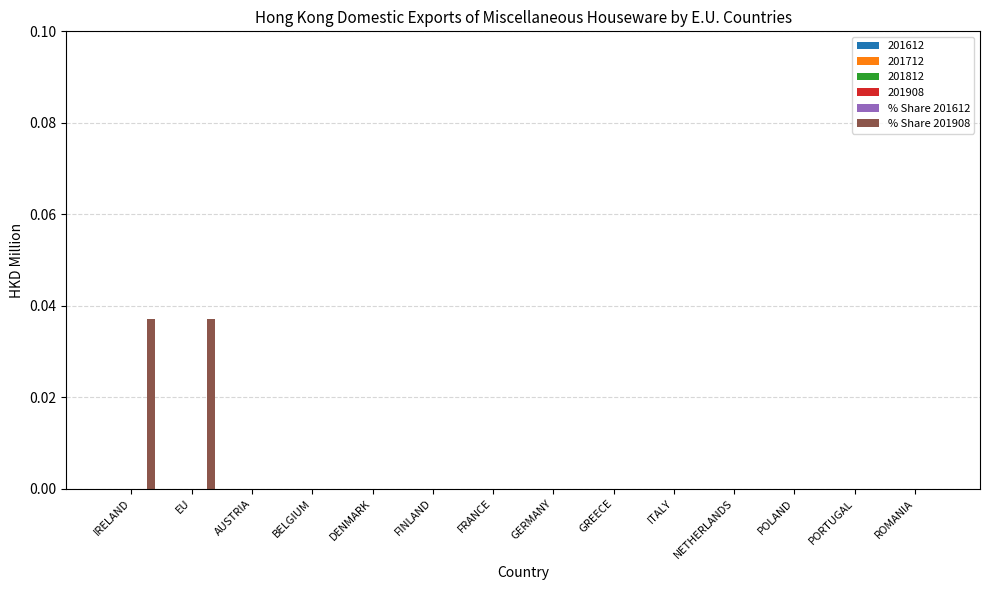

How many series are shown in this chart?

1